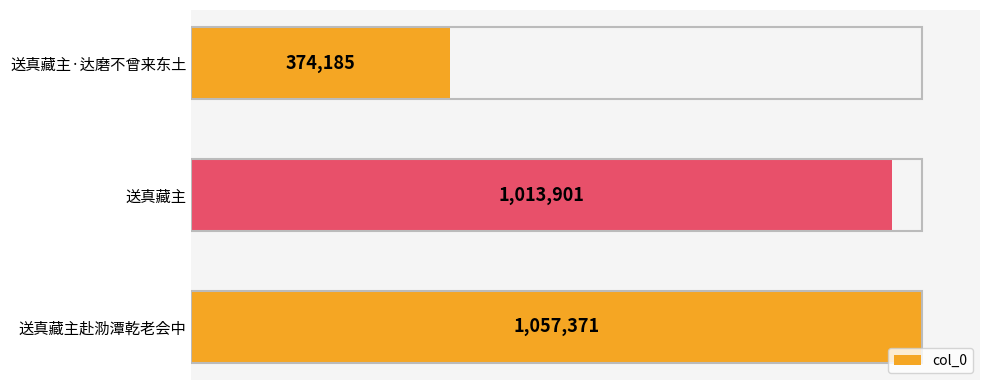

Does the chart contain any negative values?

No